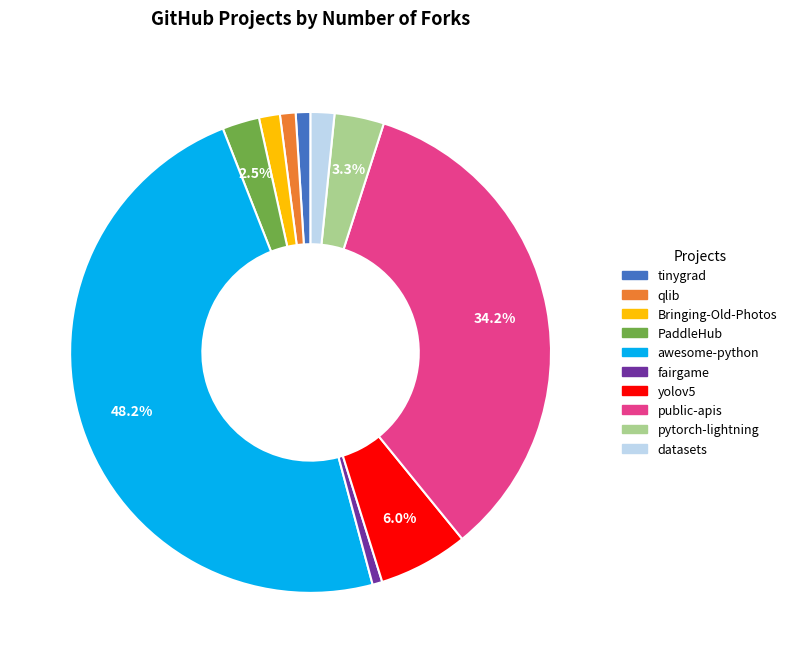

Which category has the biggest portion of the pie?

awesome-python